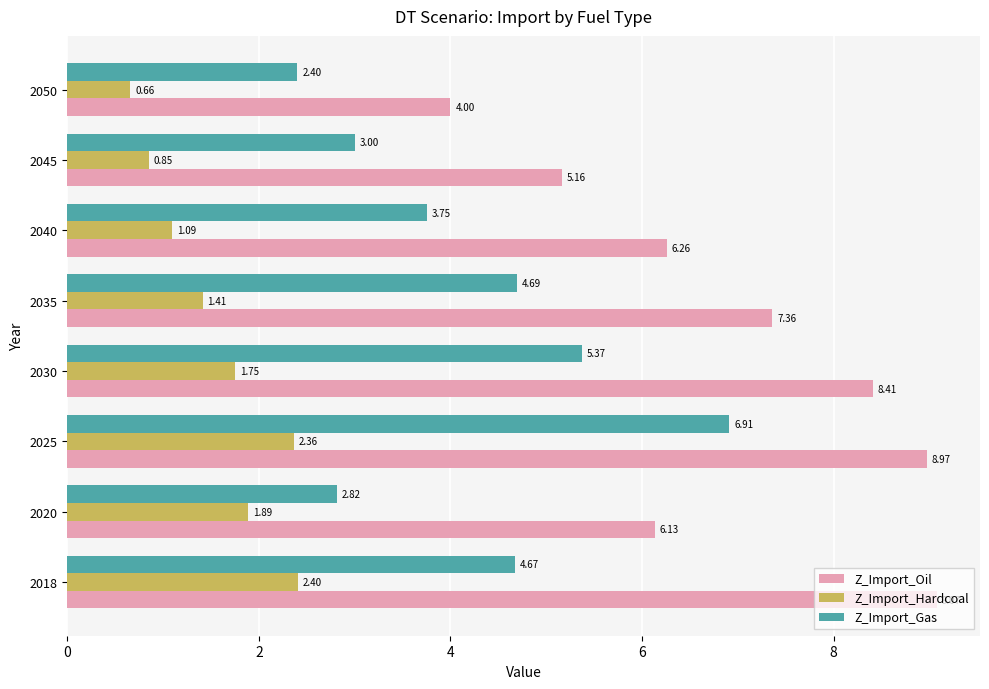

What is the total value across all series at 2020?

10.8